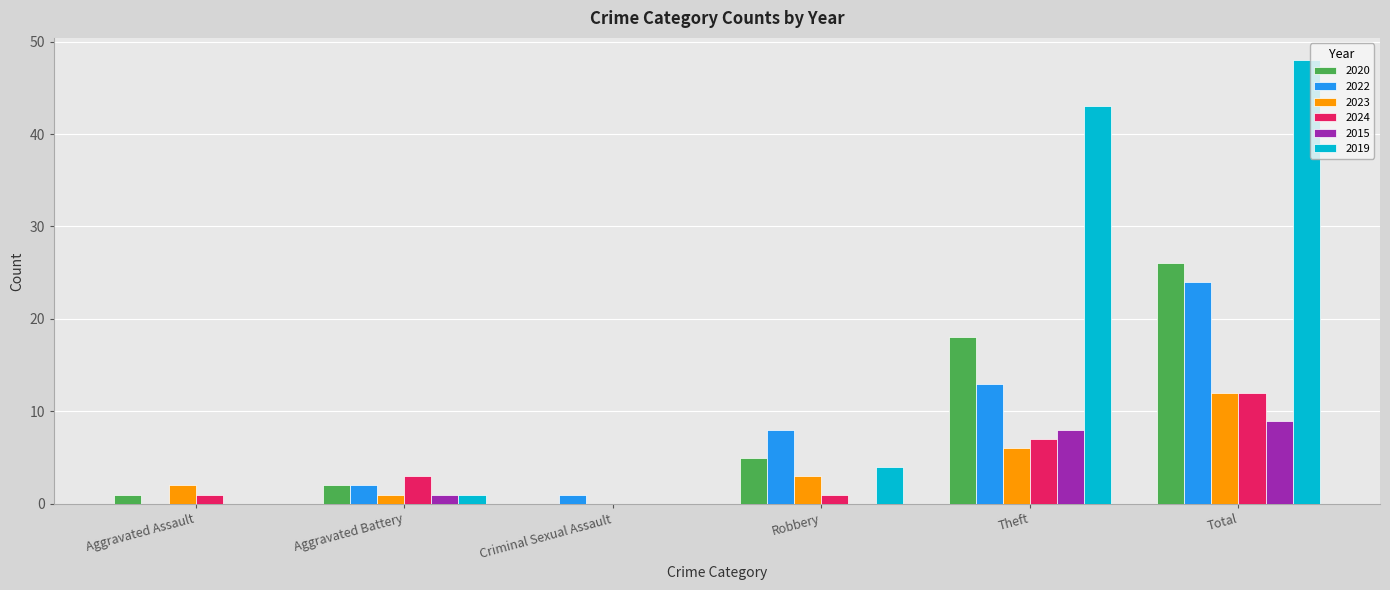

Count the number of data series in this chart.

6